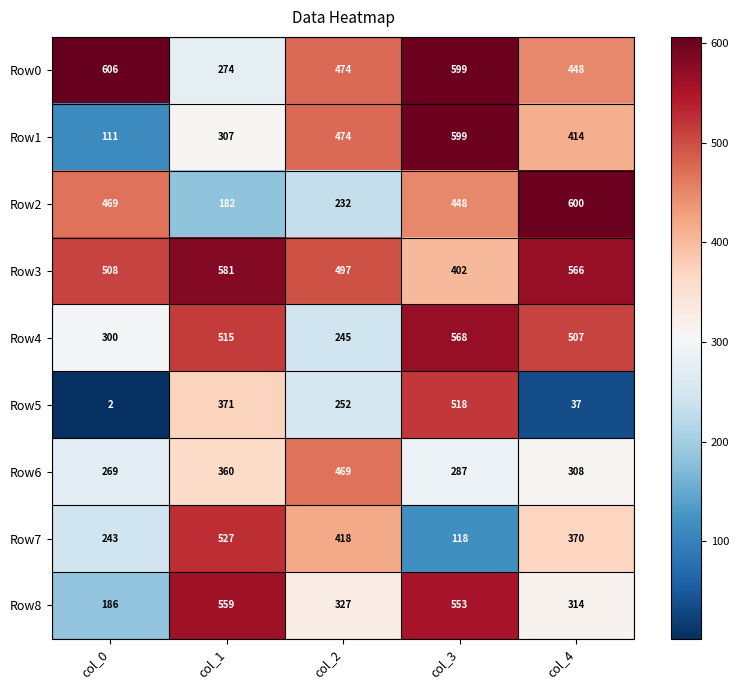

What is the minimum value for Row8?

186